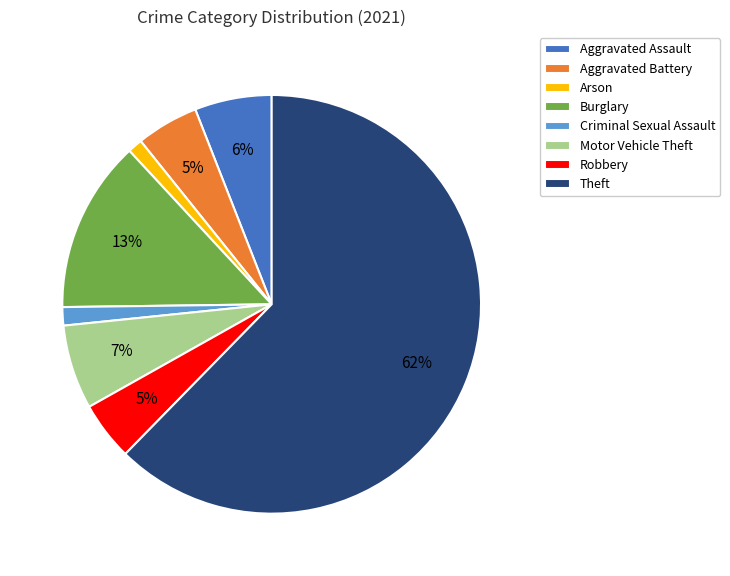

To the nearest percent, what is the average slice percentage?

12%